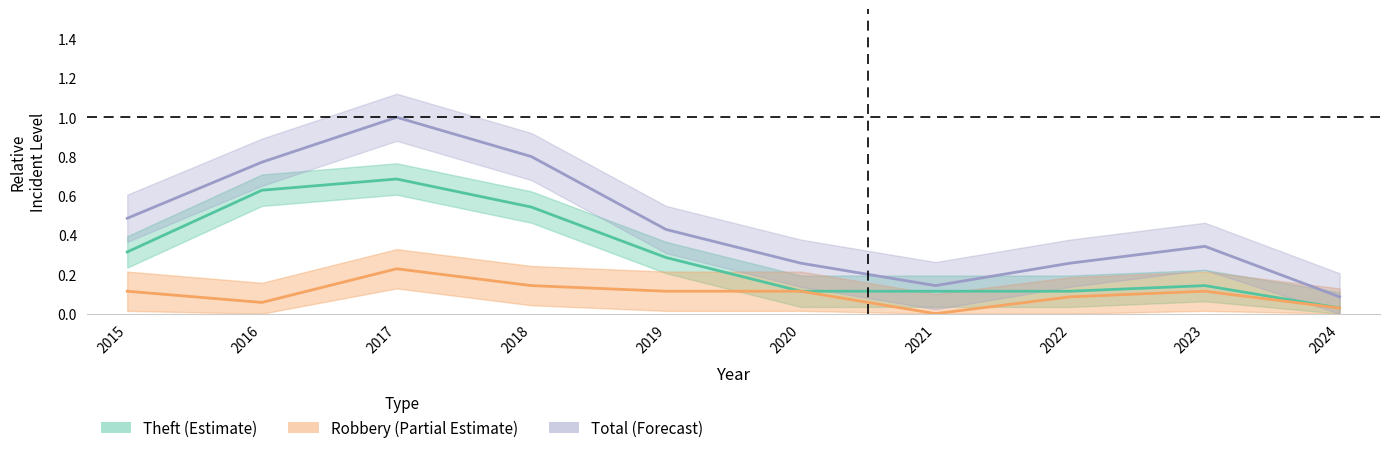

How many data points does each series have?

10